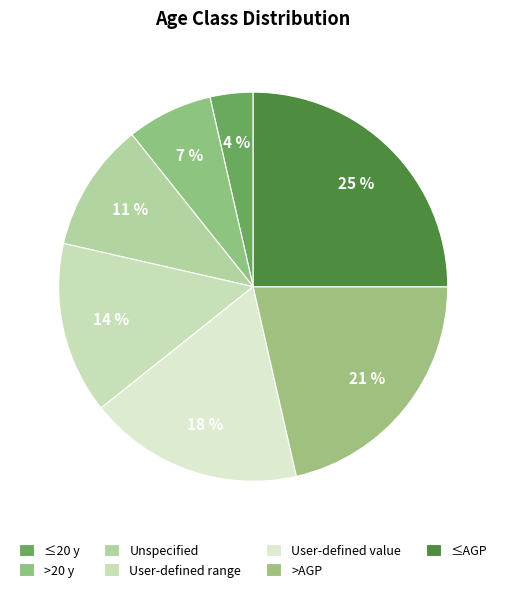

To the nearest percent, what is the difference between the User-defined range and ≤20 y slice percentages?

11%